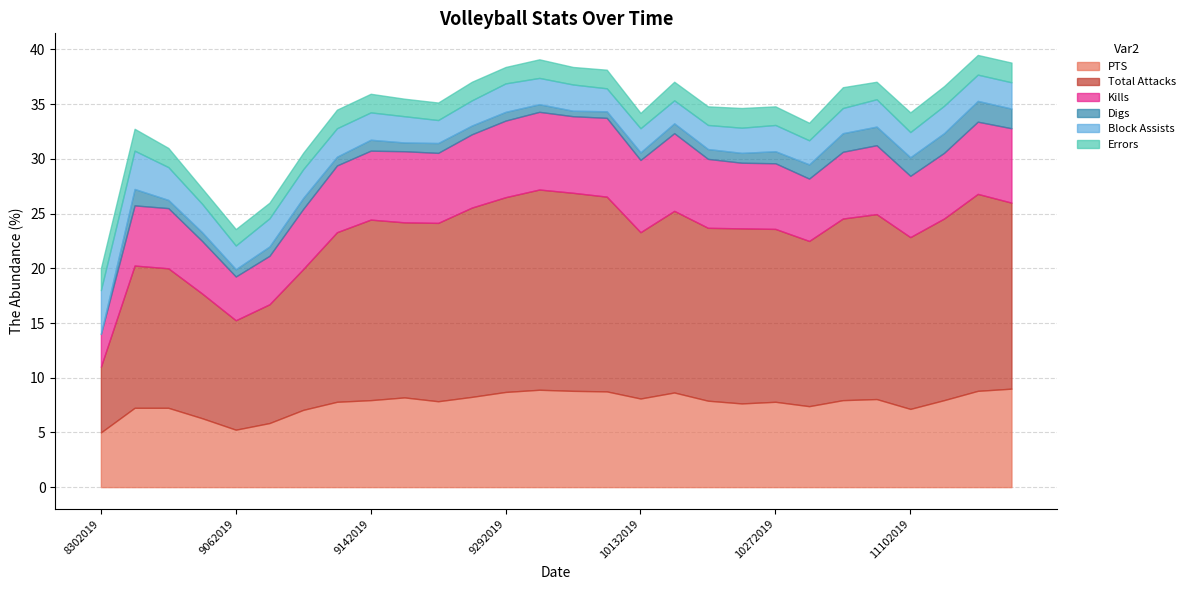

Is the value of PTS at 9072019 greater than the value of Errors at 9132019?

Yes